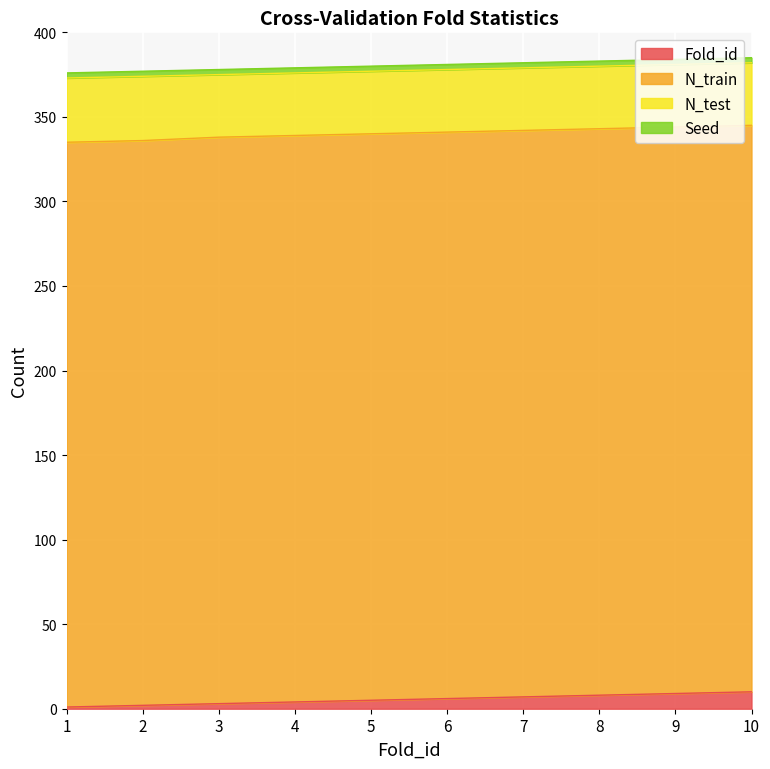

Reading right to left, extract all data points from this chart.

Fold_id: 10=10	9=9	8=8	7=7	6=6	5=5	4=4	3=3	2=2	1=1
N_train: 10=335	9=335	8=335	7=335	6=335	5=335	4=335	3=335	2=334	1=334
N_test: 10=37	9=37	8=37	7=37	6=37	5=37	4=37	3=37	2=38	1=38
Seed: 10=3	9=3	8=3	7=3	6=3	5=3	4=3	3=3	2=3	1=3